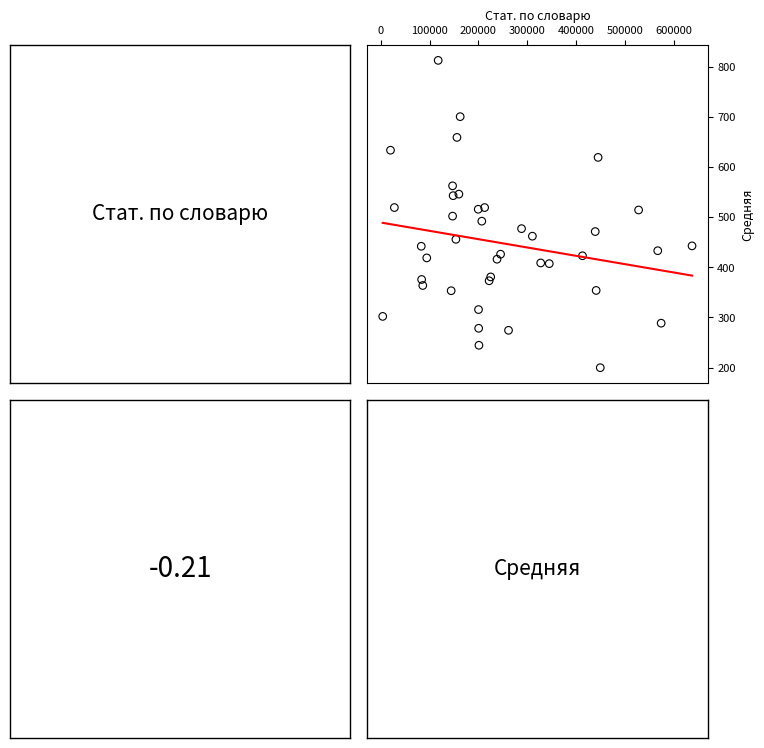

What is the range of X values (max minus min)?

633379.0